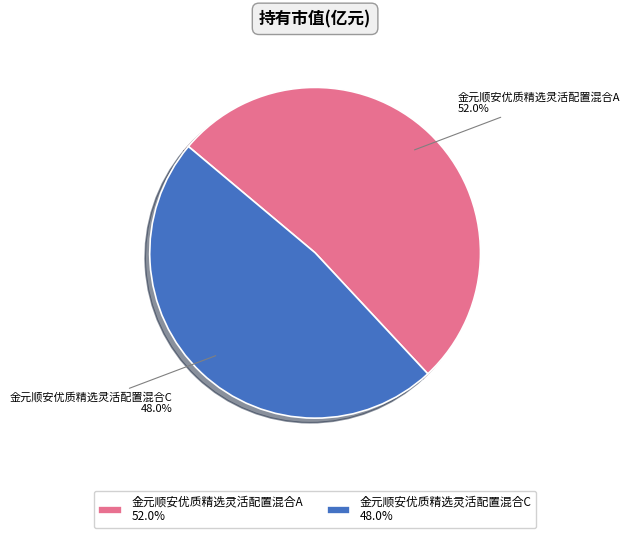

To the nearest percent, what is the average slice percentage?

50%